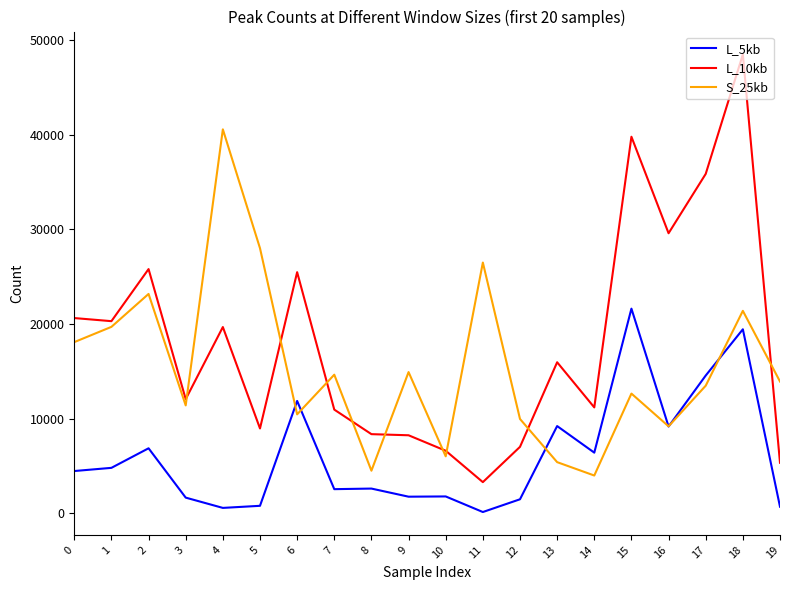

Is this an area chart (filled region under the line)?

No